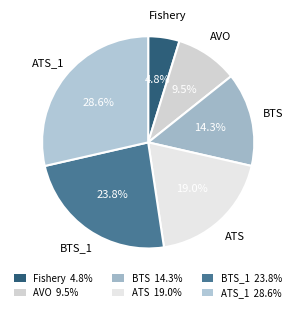

Which slice is the smallest?

Fishery 4.8%